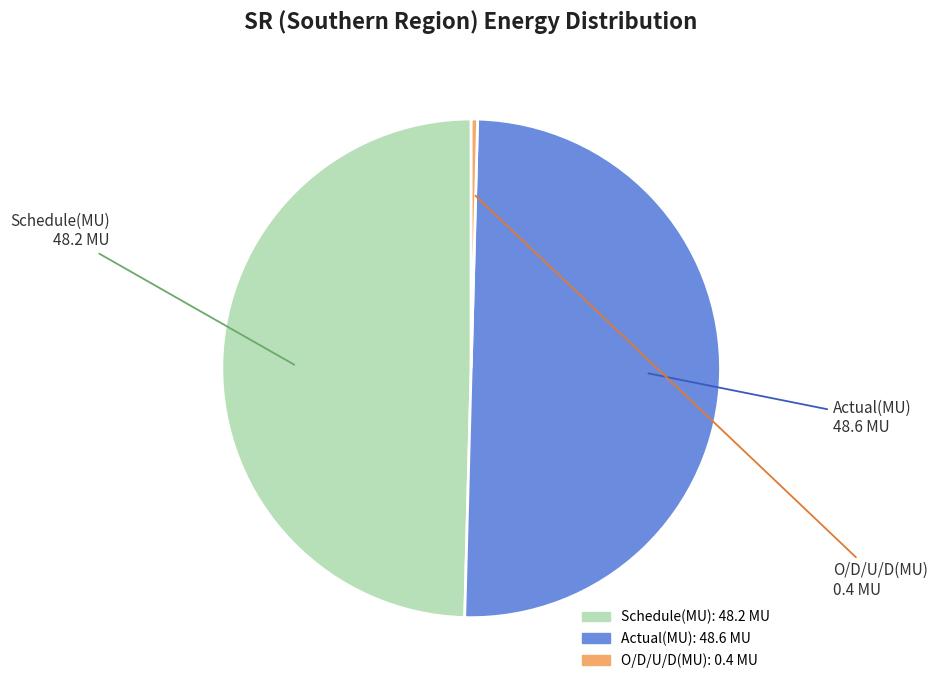

Does Schedule(MU) account for over 50% of the chart?

No